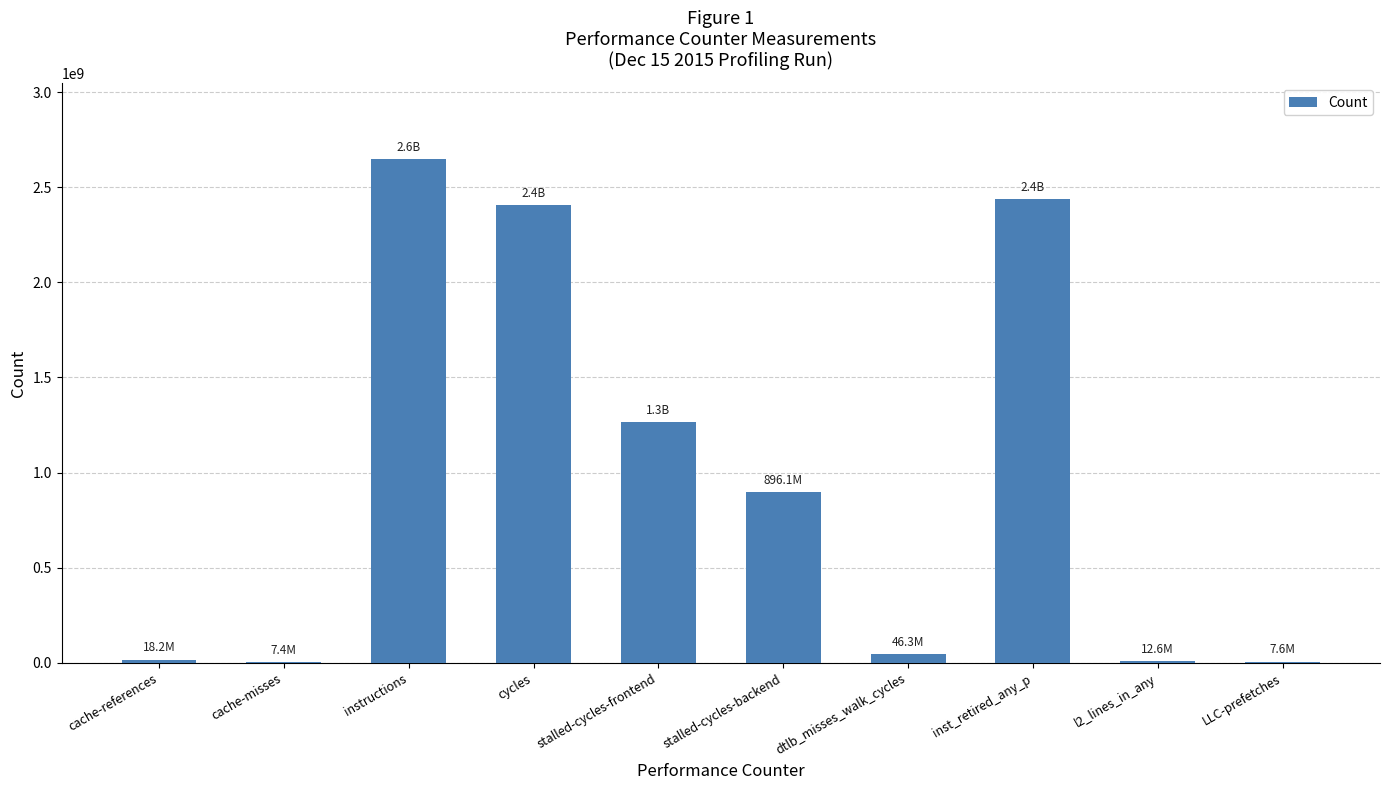

Where is the data nearest to the value 1328408767?

stalled-cycles-frontend